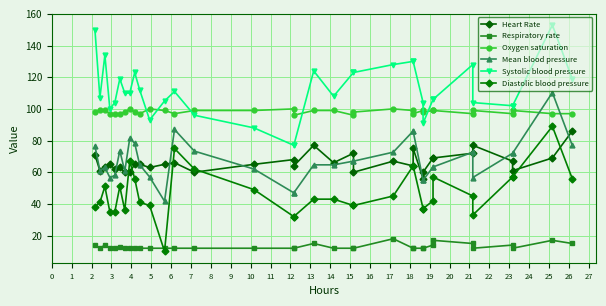

Is this an area chart (filled region under the line)?

No